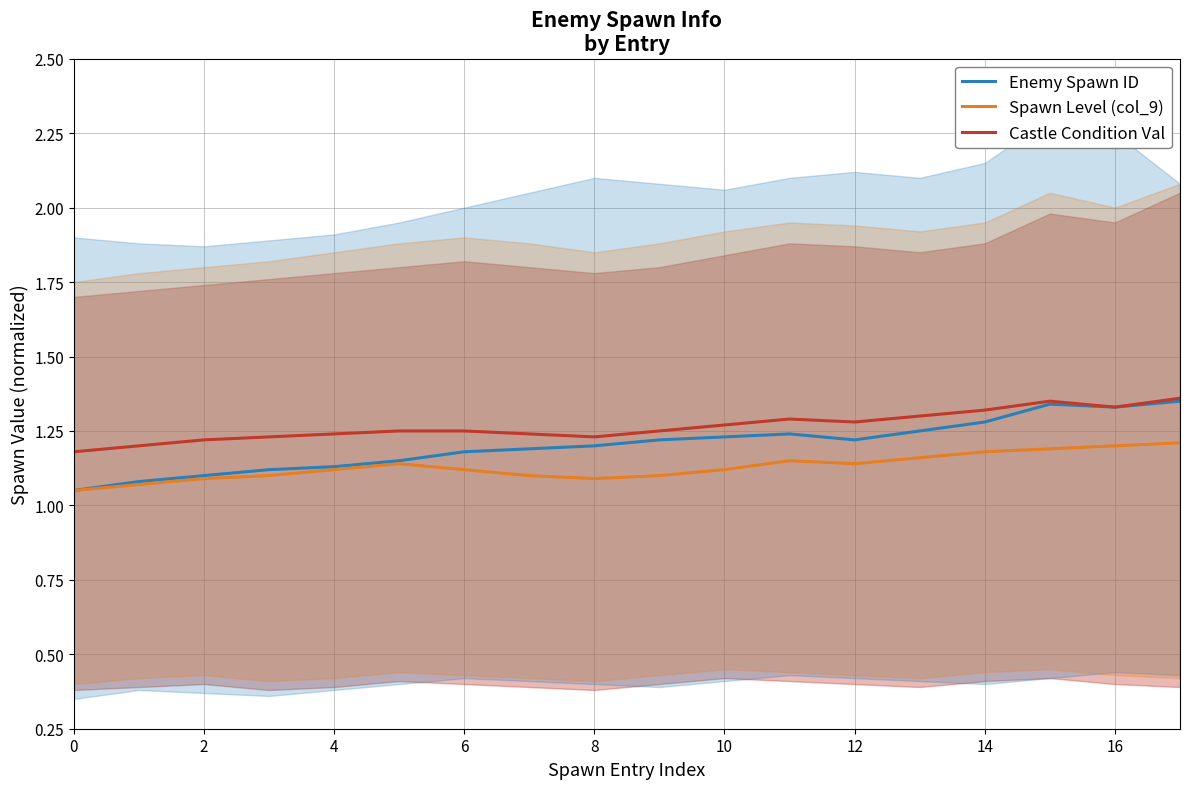

The Spawn Level (col_9) series shows 0.2 at 2. True or false?

False